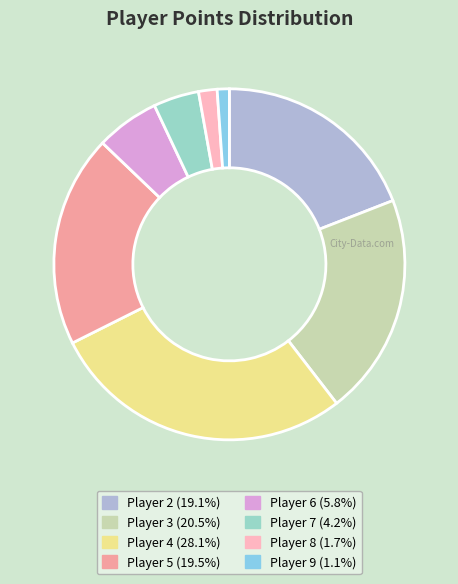

Is there any slice that represents more than half of the pie?

No